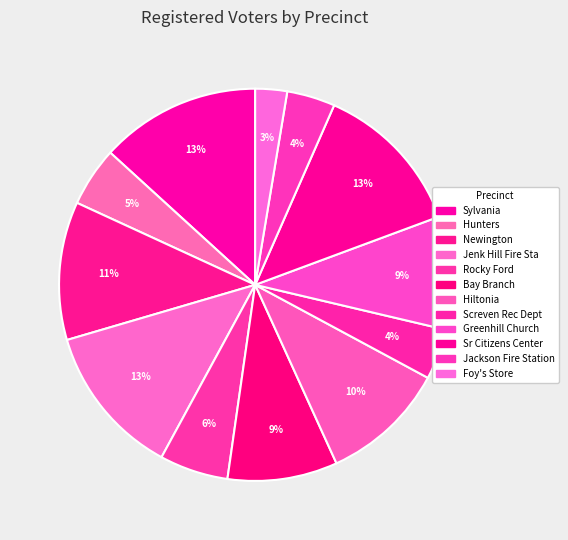

How many slices are in this pie chart?

12